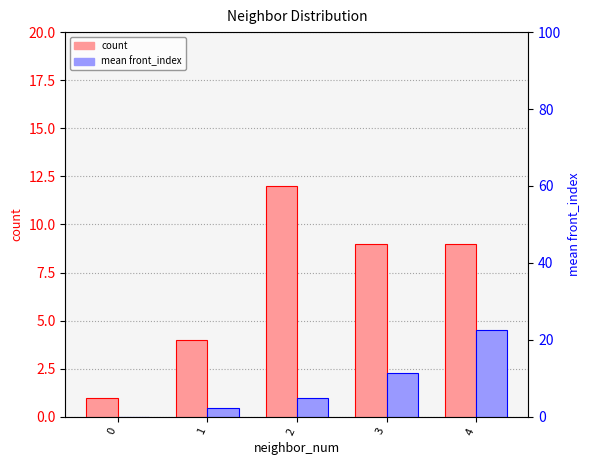

How many groups of bars are there?

5